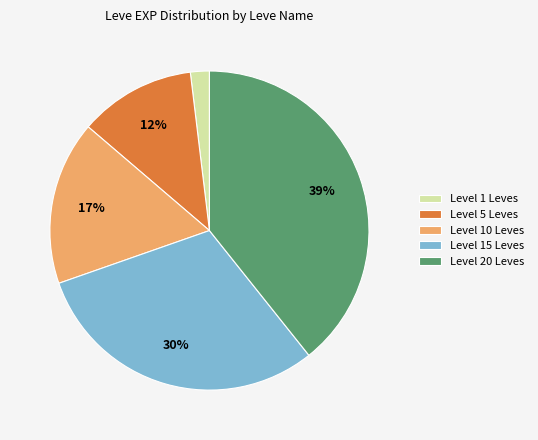

To the nearest percent, what is the average slice percentage?

20%